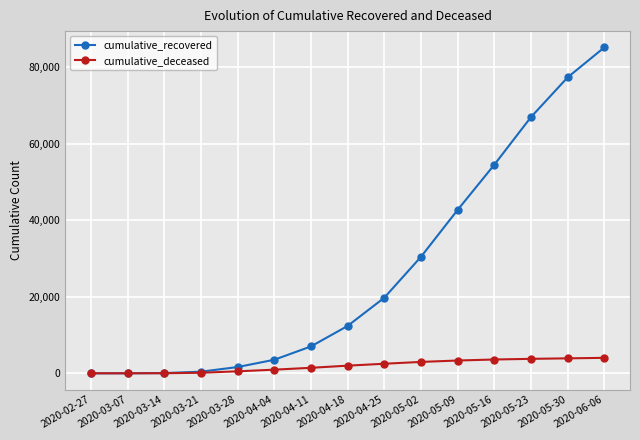

What is the minimum value for cumulative_recovered?

3